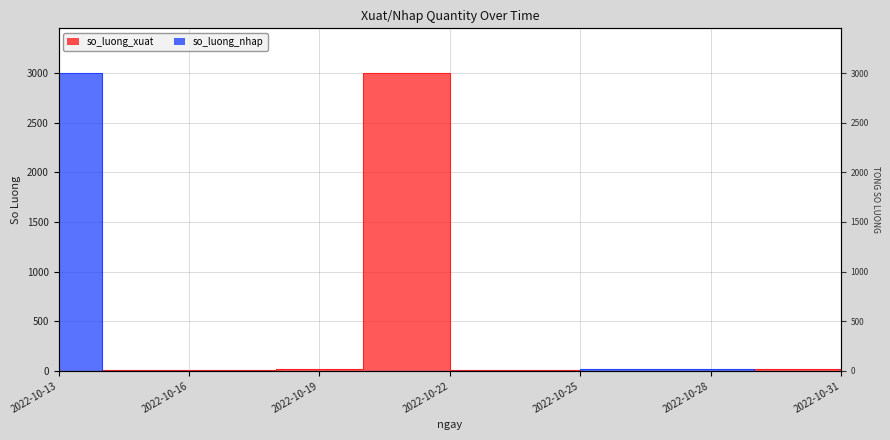

How many categories are shown in the chart?

8